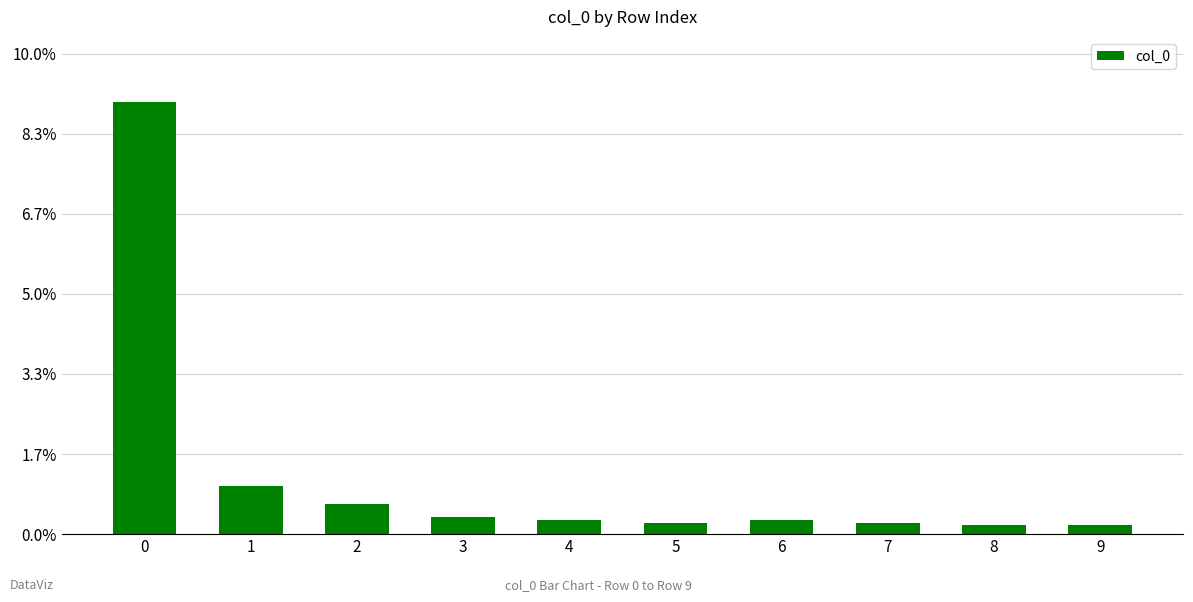

How many distinct data groups are displayed?

1